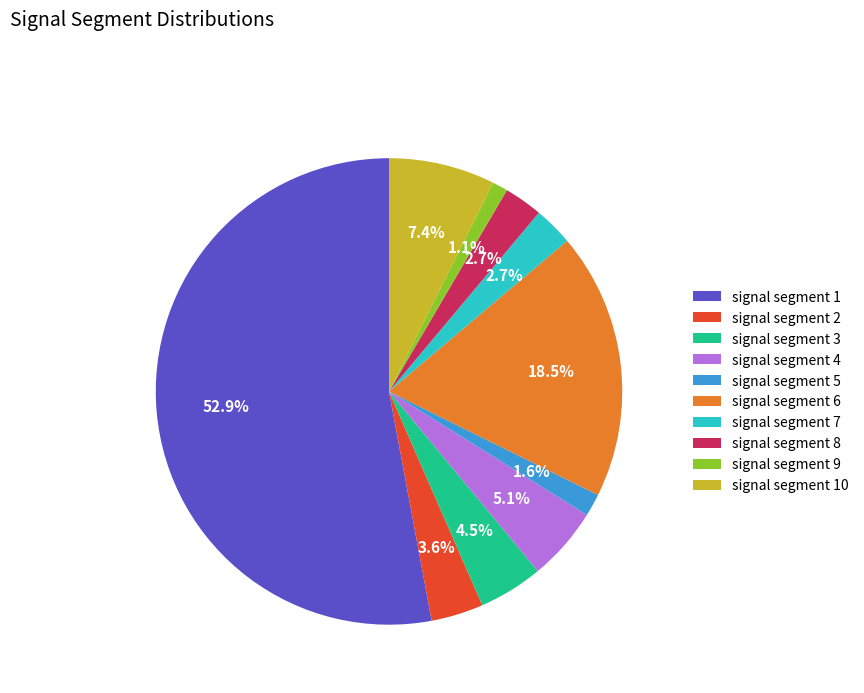

Which slice represents more than half of the pie?

signal segment 1